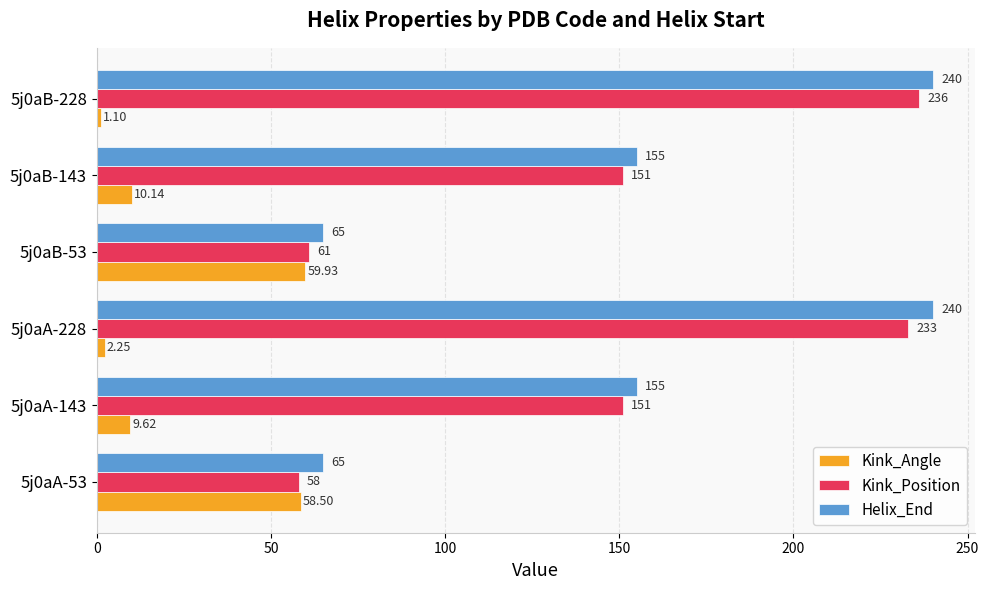

How many data points in Kink_Angle are less than 10?

3